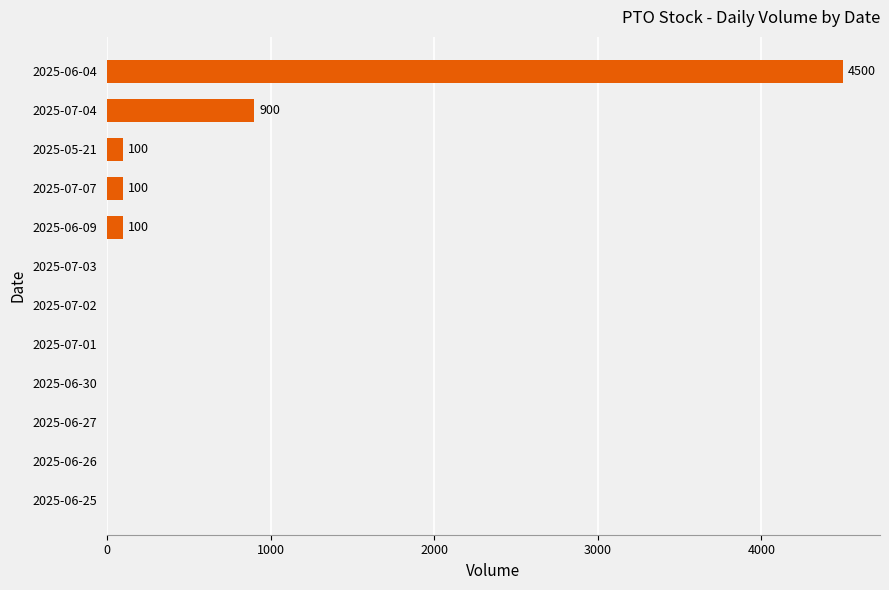

At which label is the value closest to 2250?

2025-07-04